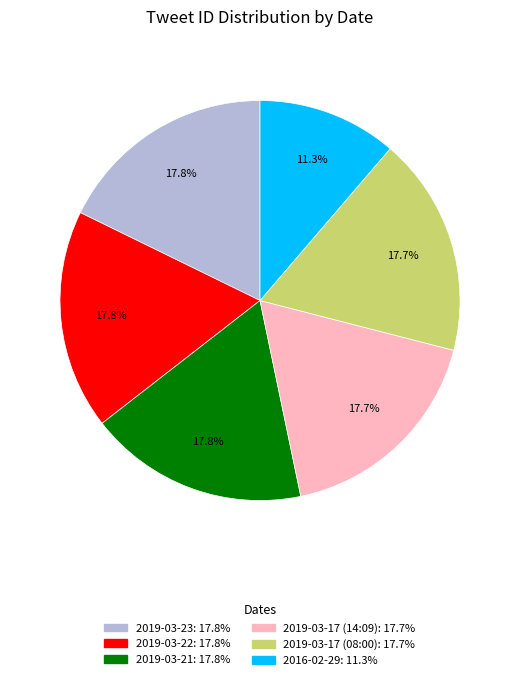

Is it true that 2019-03-17 (14:09) is 24% of the pie?

False